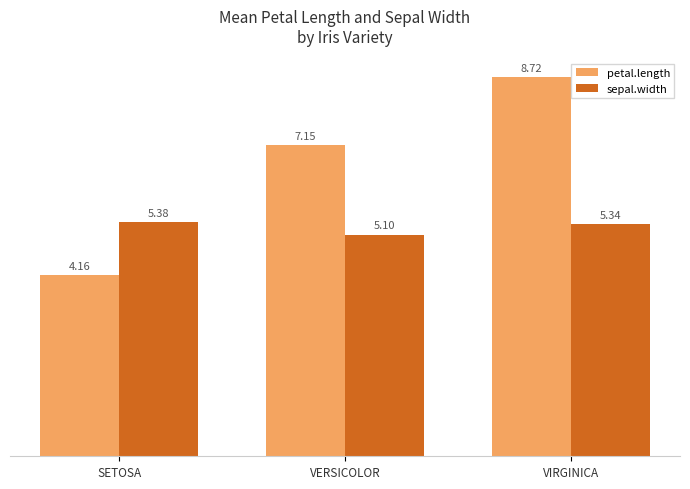

How many bars are there in each group?

2